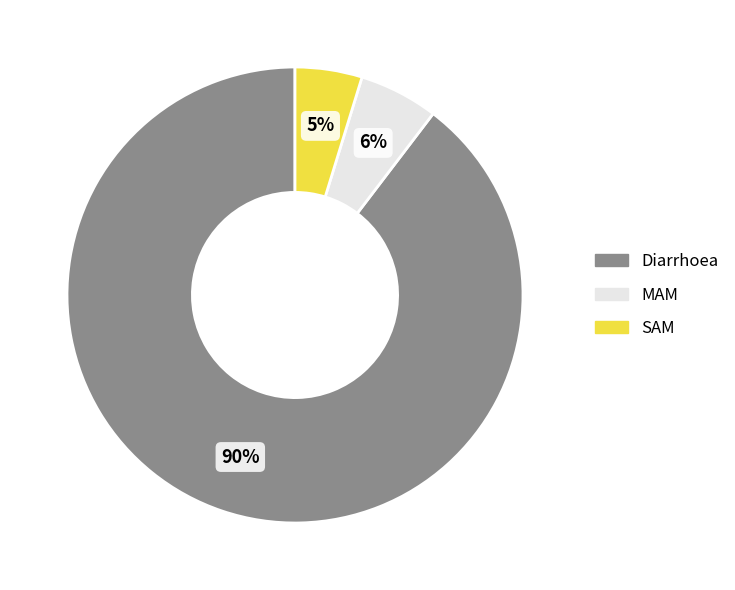

Is there a majority slice in this chart?

Yes